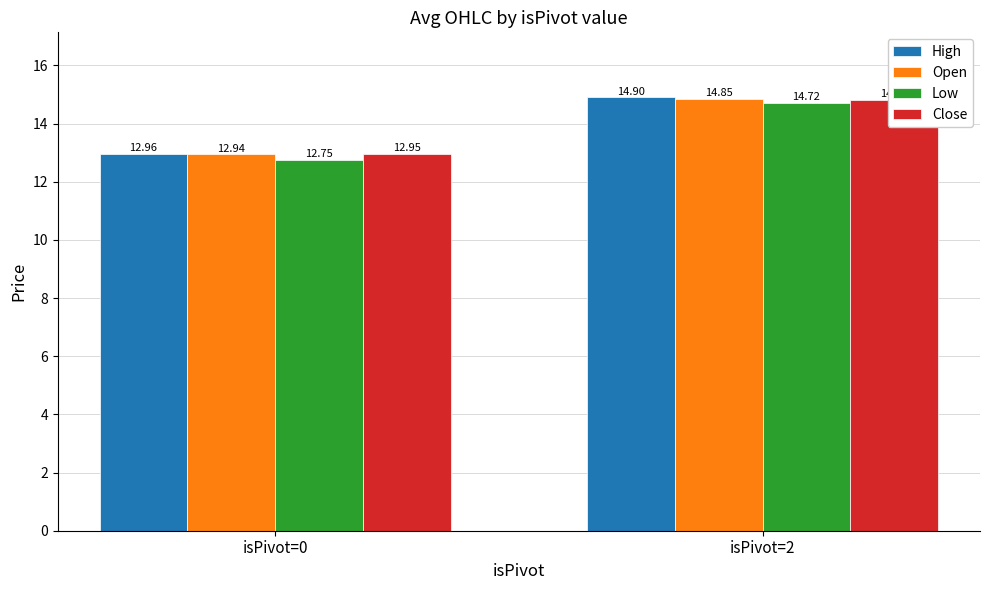

How many Low values are between 12 and 14?

1